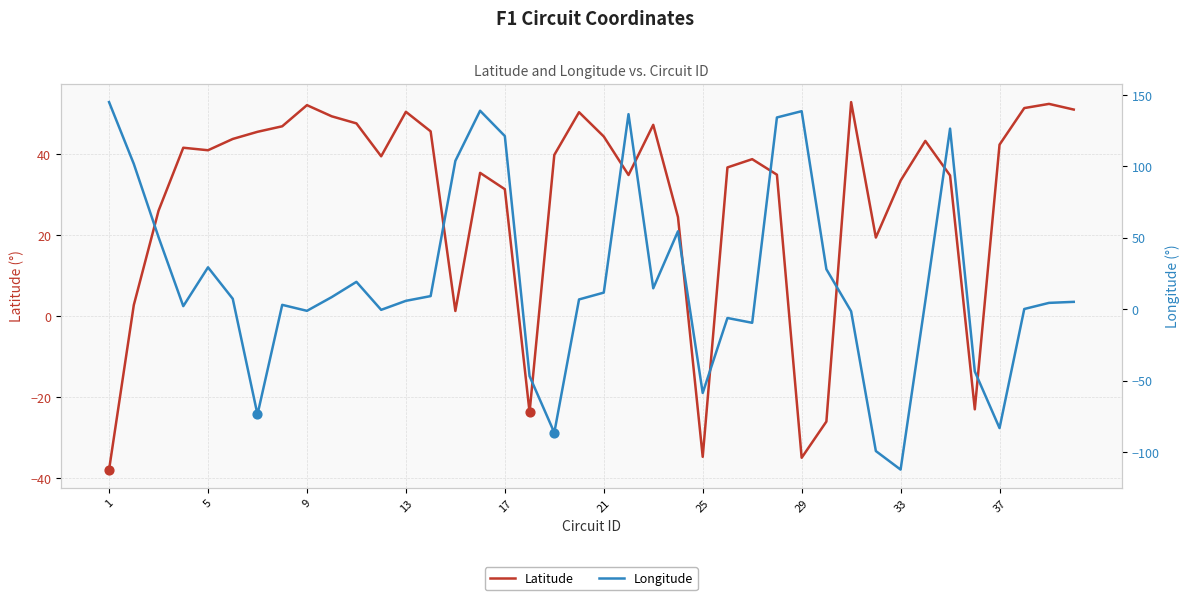

What is the lowest value of the Latitude series?

-37.8